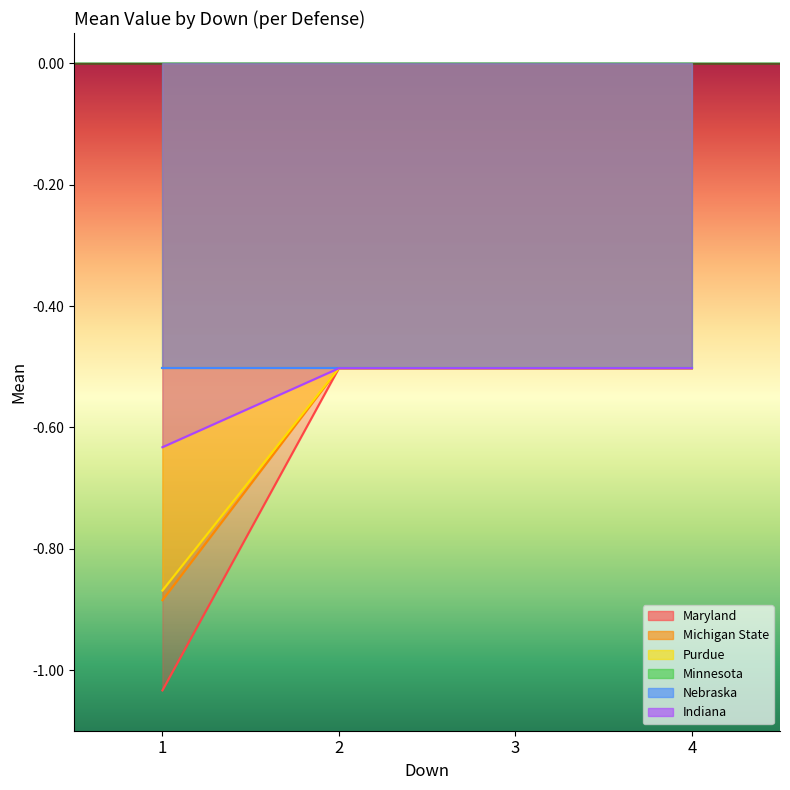

Does the chart have visible grid lines?

No